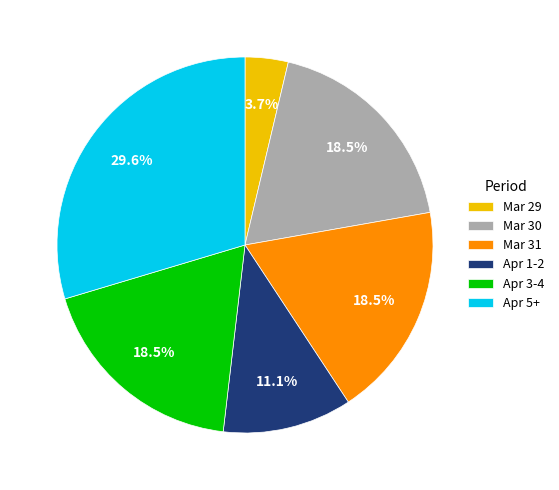

Is the sum of Apr 1-2 and Apr 3-4 greater than half?

No